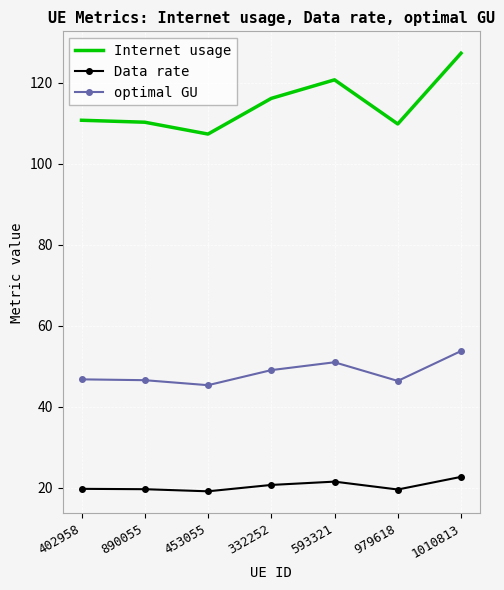

At which category is the sum across all series the highest?

1010813